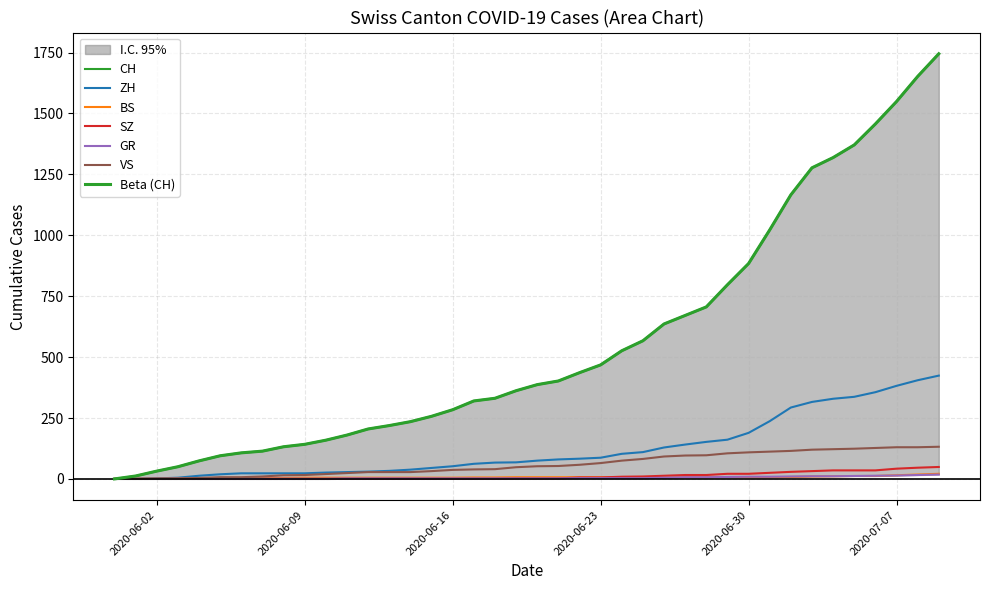

What is the label of the 36th point from the left?

2020-07-05